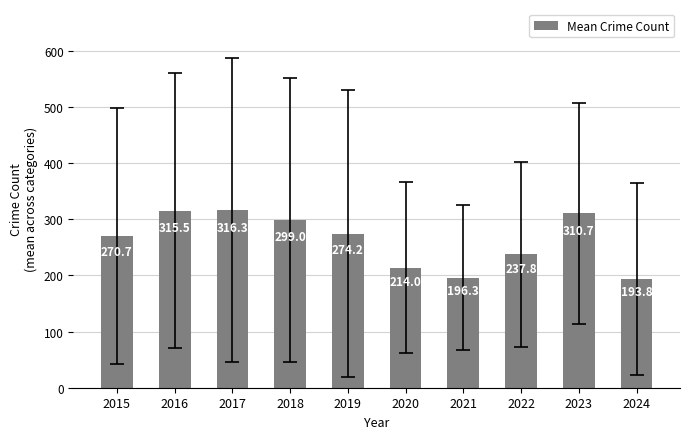

List the labels in order of value, largest first.

2017, 2016, 2023, 2018, 2019, 2015, 2022, 2020, 2021, 2024